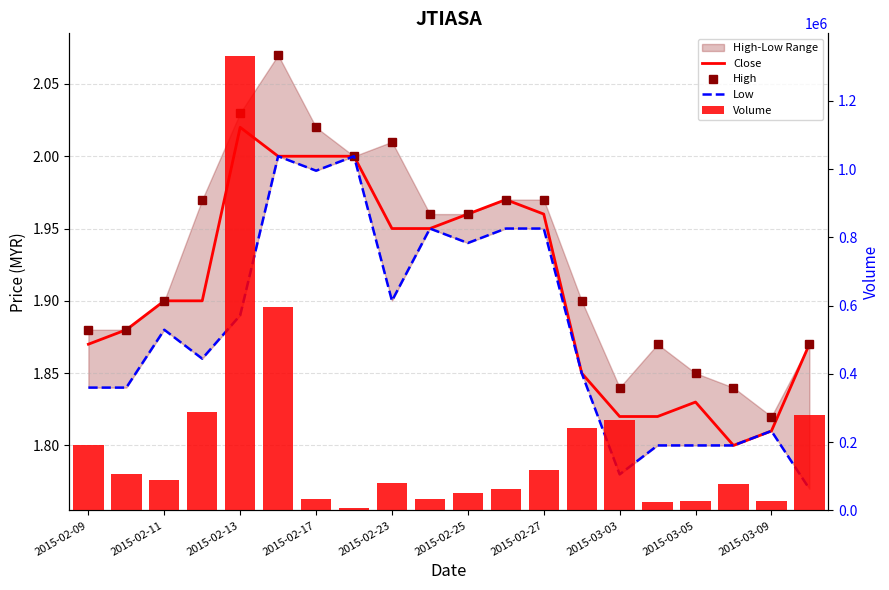

Reading right to left, list all the values displayed in this chart.

Close: 1.9	1.8	1.8	1.8	1.8	1.8	1.9	2.0	2.0	2.0	1.9	1.9	2.0	2.0	2.0	2.0	1.9	1.9	1.9	1.9
High: 1.9	1.8	1.8	1.9	1.9	1.8	1.9	2.0	2.0	2.0	2.0	2.0	2.0	2.0	2.1	2.0	2.0	1.9	1.9	1.9
Low: 1.8	1.8	1.8	1.8	1.8	1.8	1.9	1.9	1.9	1.9	1.9	1.9	2.0	2.0	2.0	1.9	1.9	1.9	1.8	1.8
Volume: 279700.0	27000.0	77500.0	28700.0	24500.0	264200.0	242300.0	117400.0	64300.0	51800.0	34100.0	79900.0	8000.0	34500.0	596300.0	1330900.0	287700.0	90100.0	107100.0	191400.0